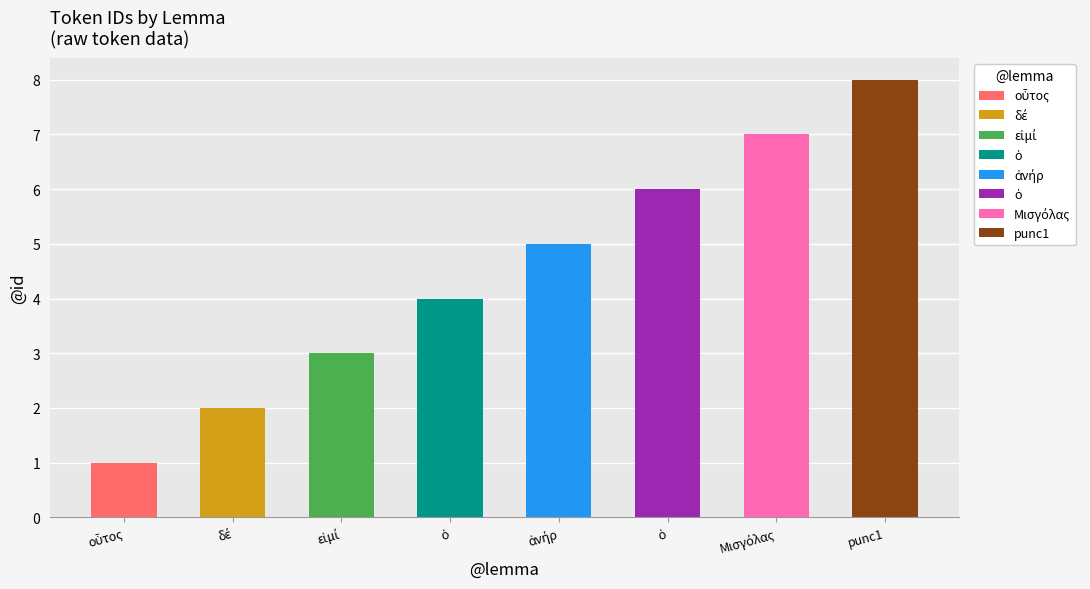

How many data points are less than 5?

4